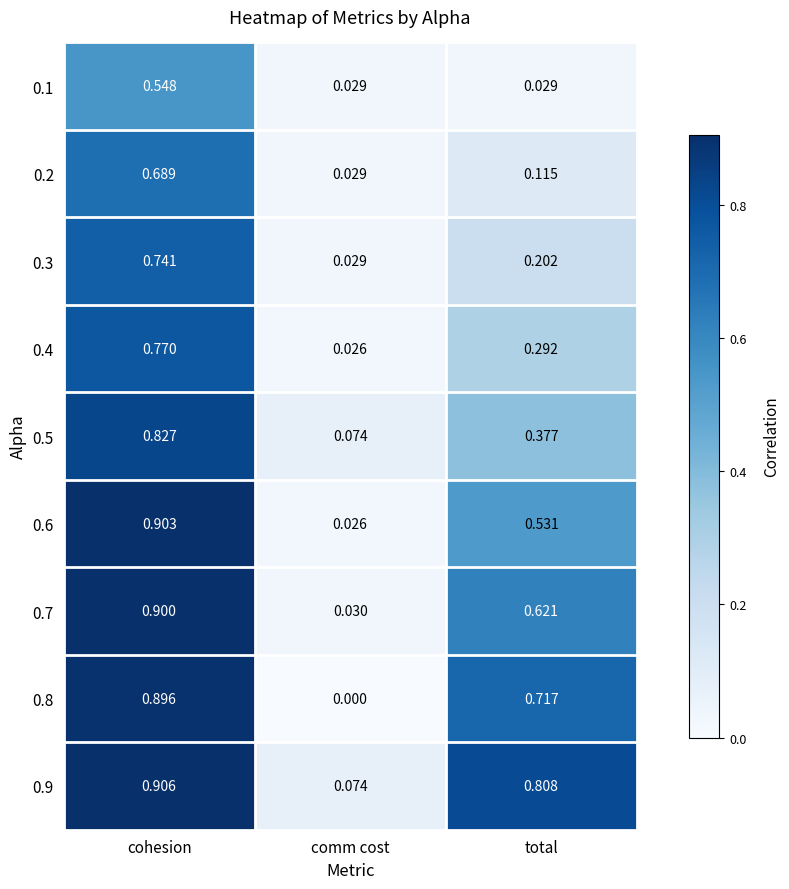

Which category has the highest value across all series?

cohesion